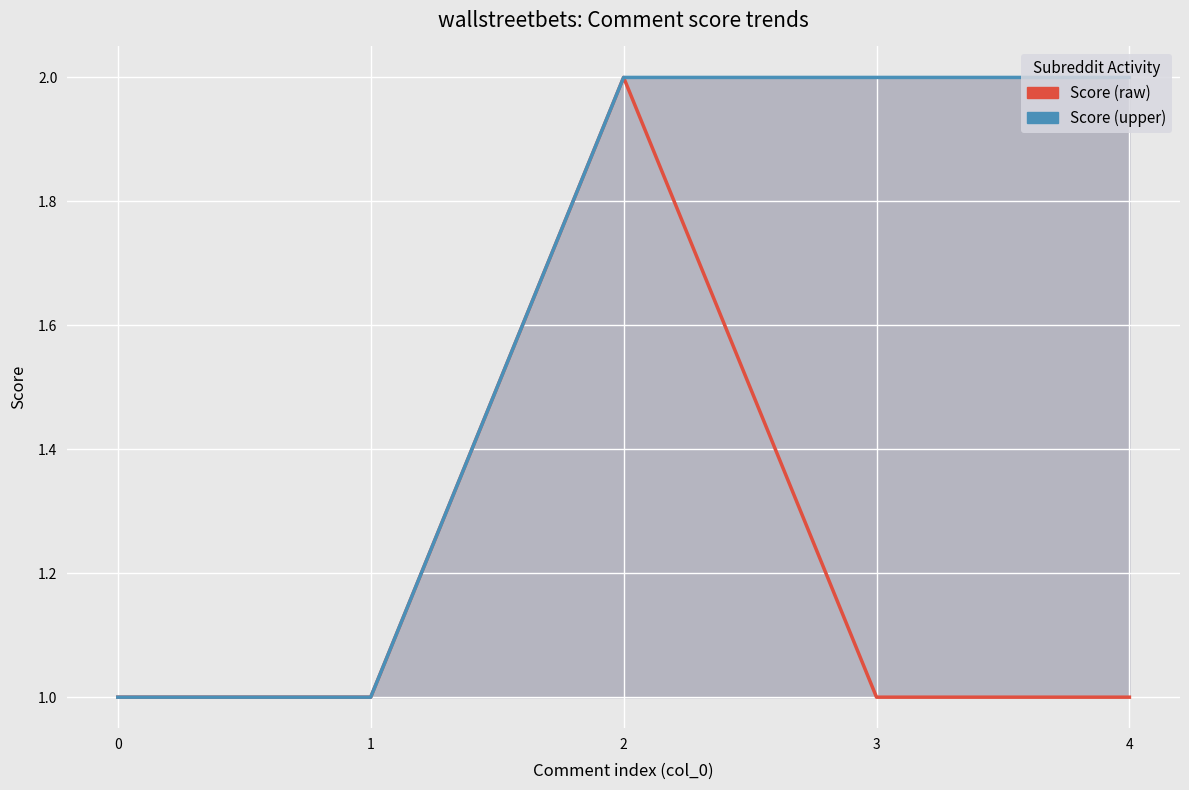

How many lines are shown in the chart?

2